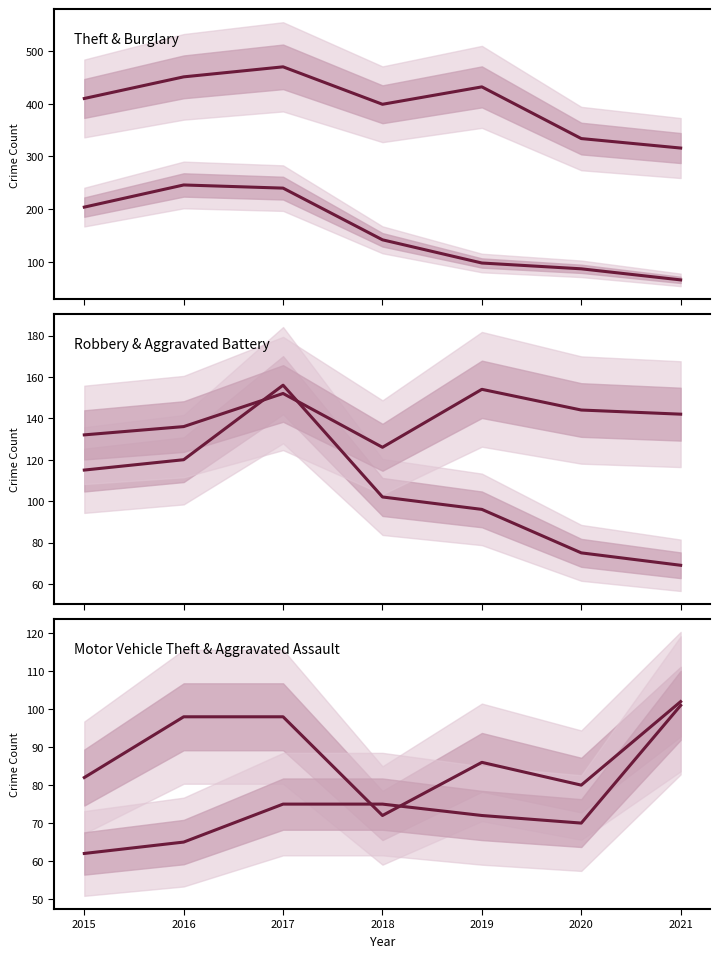

True or false: Motor Vehicle Theft and Aggravated Battery cross at least once.

False